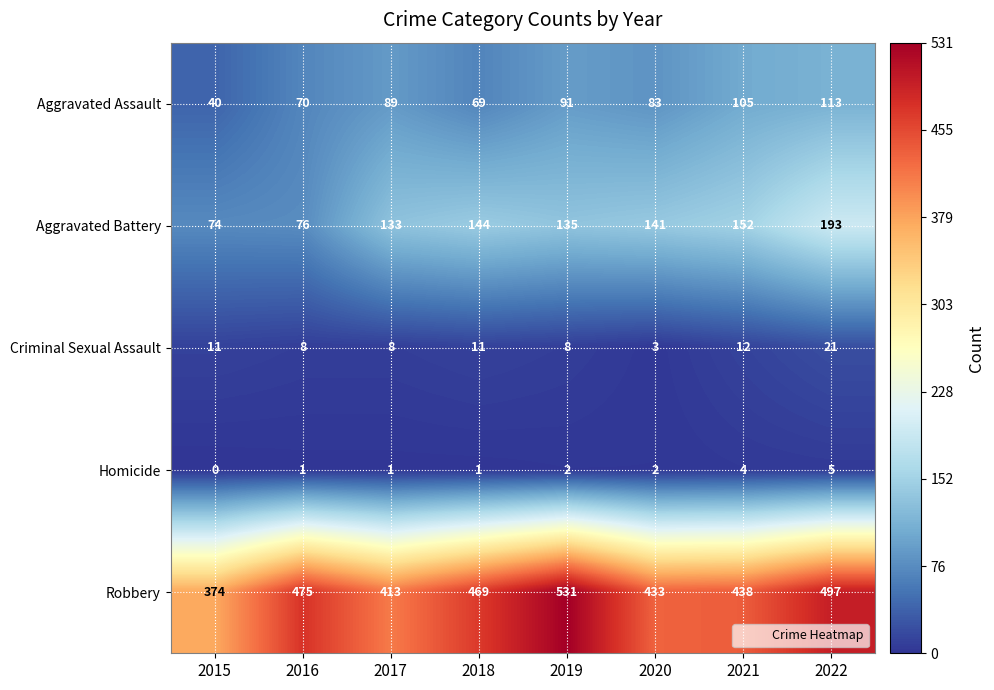

What is the maximum value shown in the chart?

531